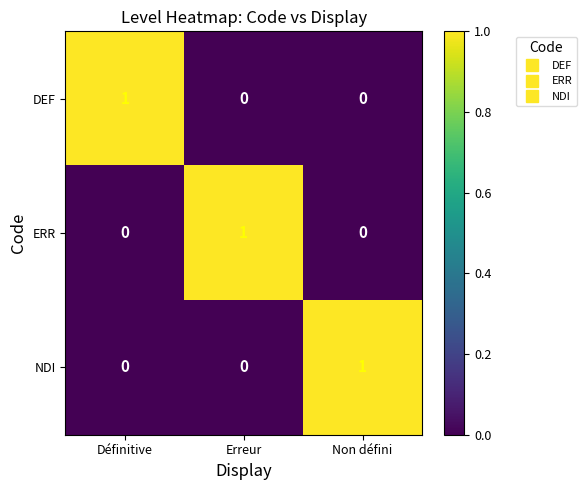

The DEF series shows 0 at Erreur. True or false?

True